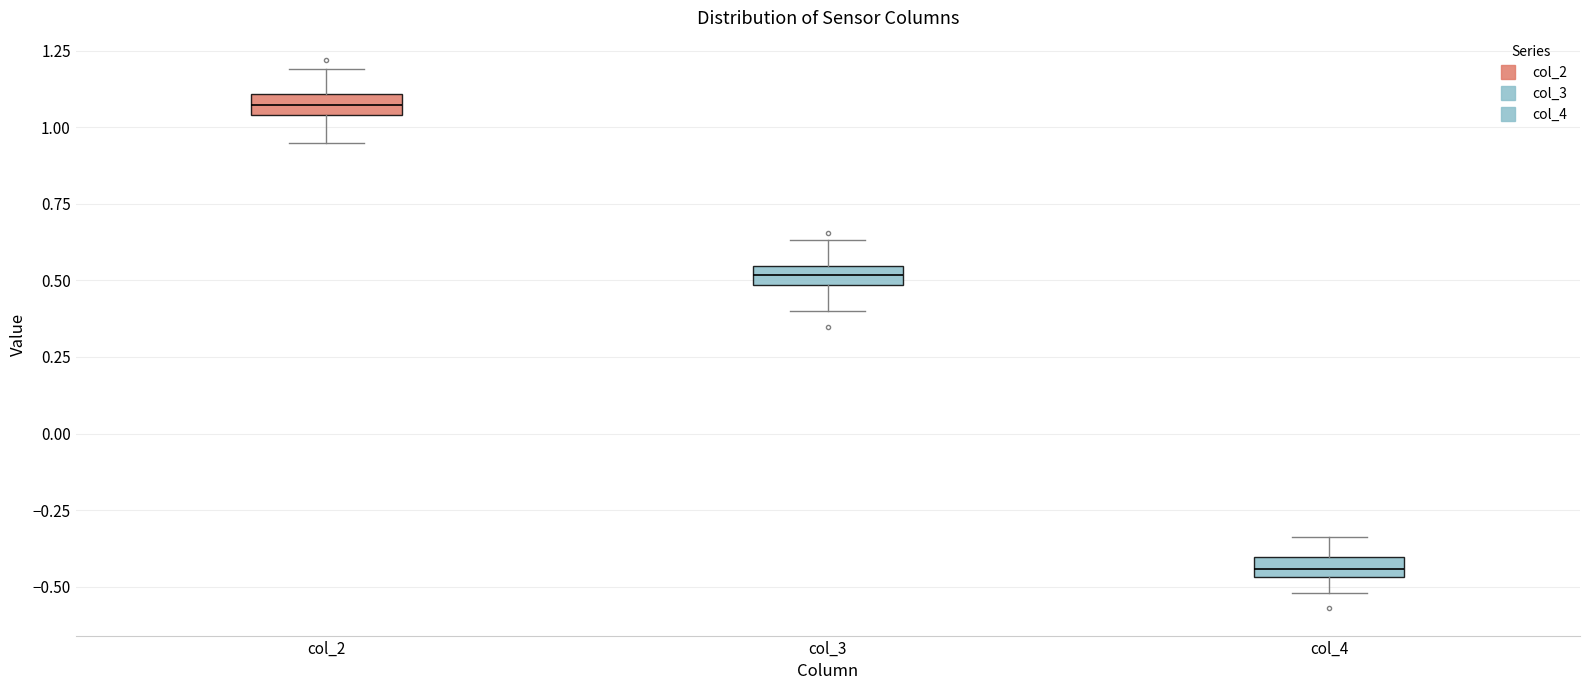

Which box has the lowest median line?

col_4